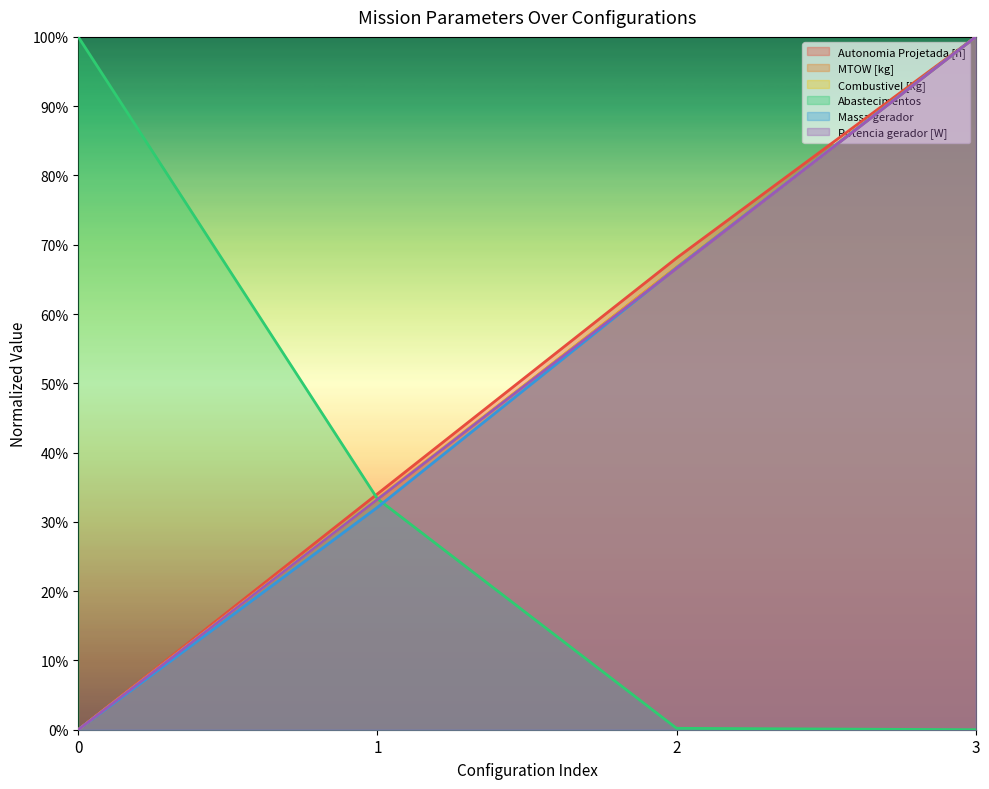

What is the difference between the Potencia gerador [W] values at 0 and 1?

0.3